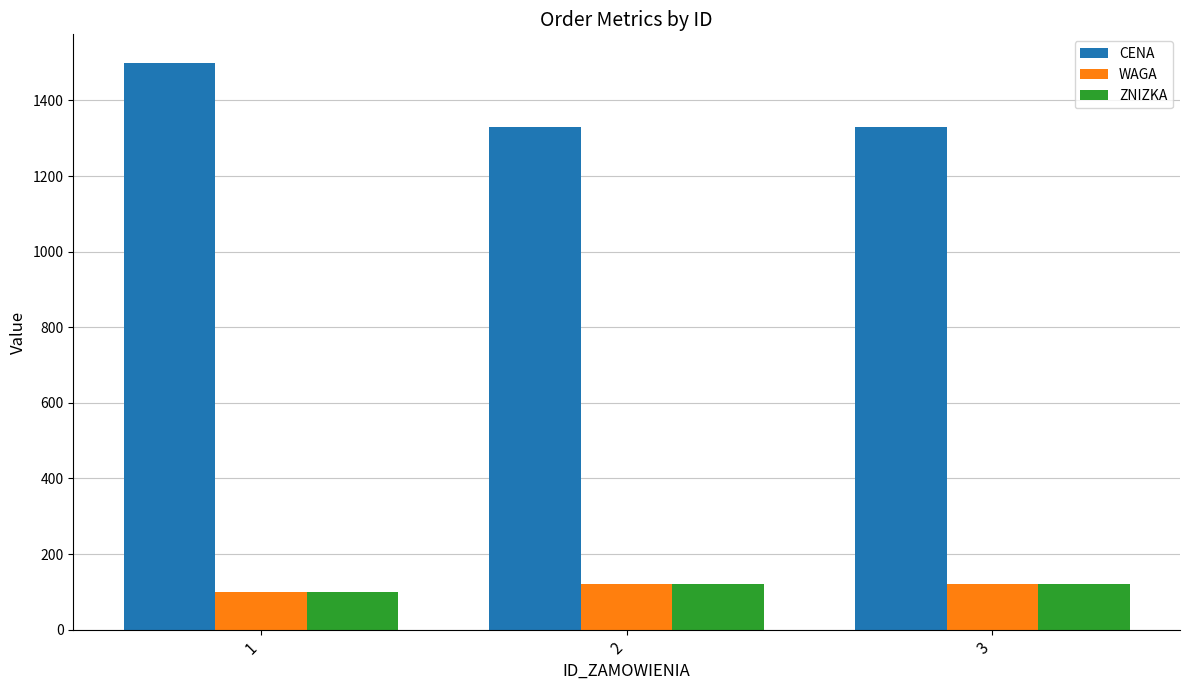

At which category is the sum across all series the highest?

1